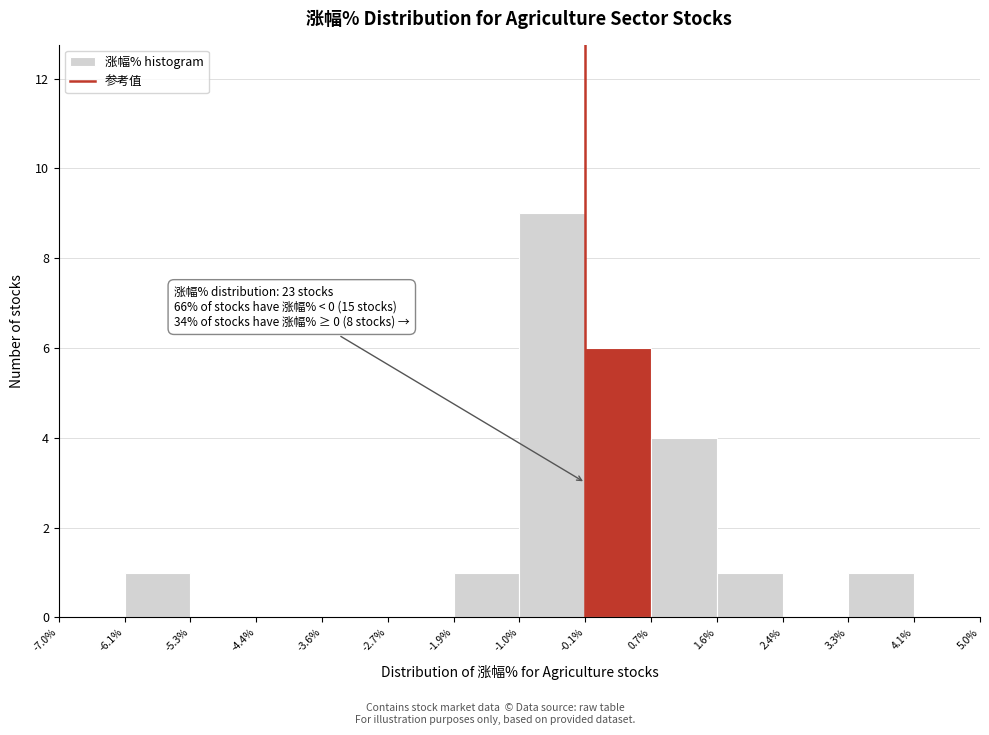

Which range on the x-axis has the tallest bar?

-1.0% to -0.1%